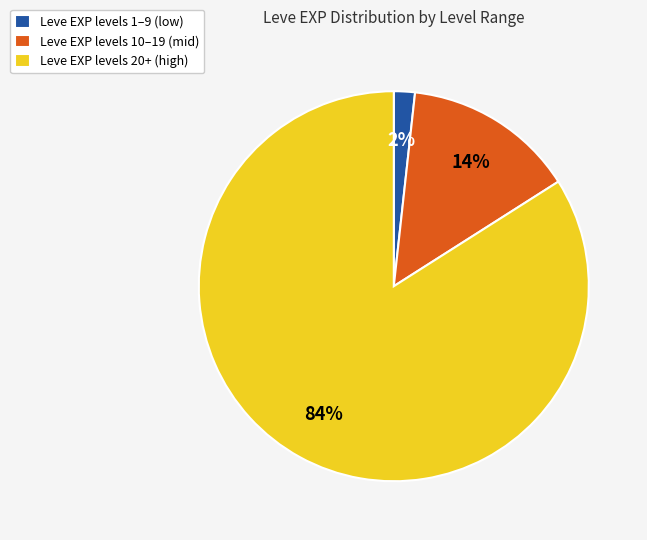

What is the smallest slice in the pie chart?

Leve EXP levels 1–9 (low)